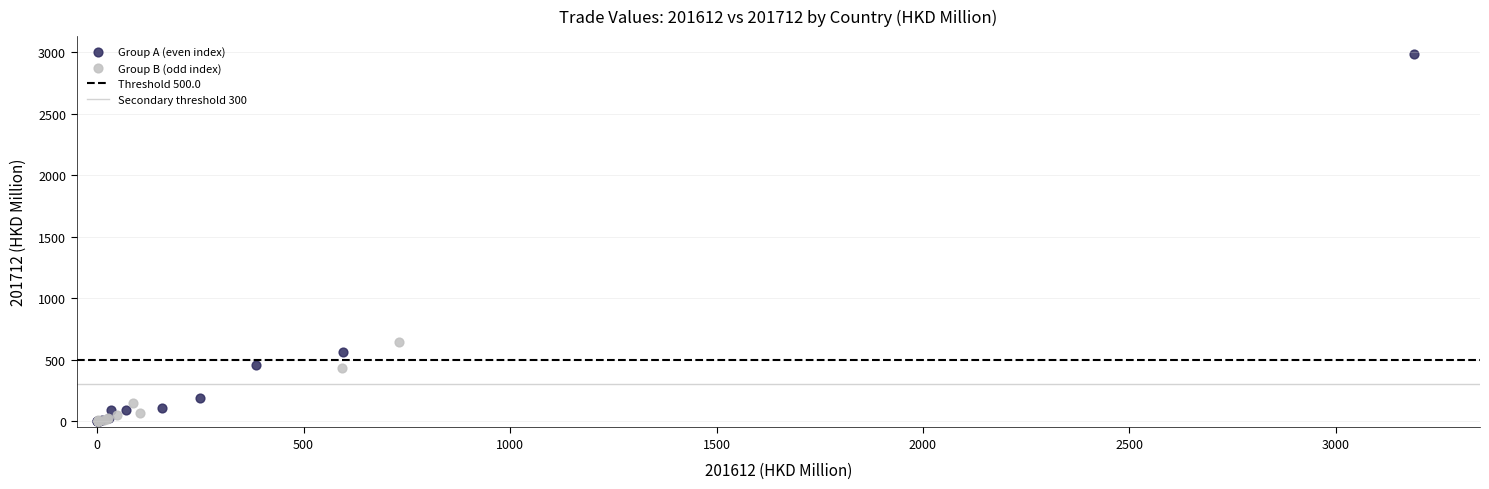

Which series reaches the maximum Y coordinate?

Group A (even index)